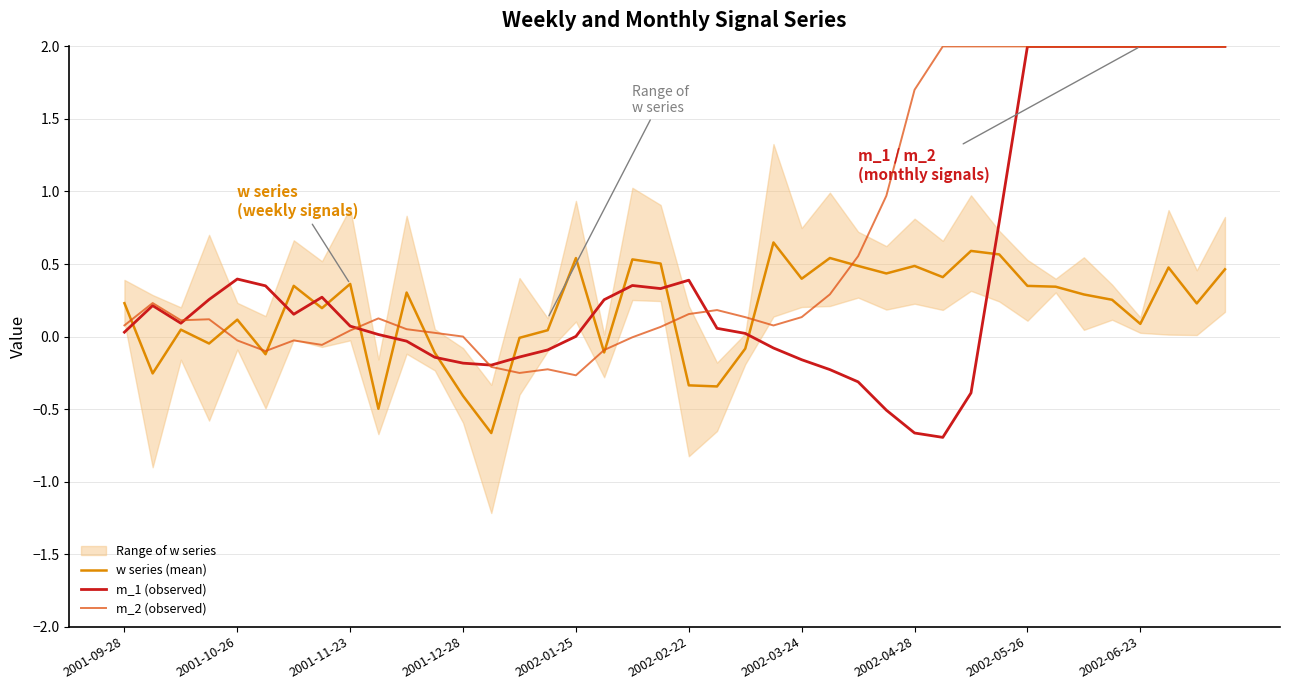

What is the approximate value of w series (mean) at 34?

0.3